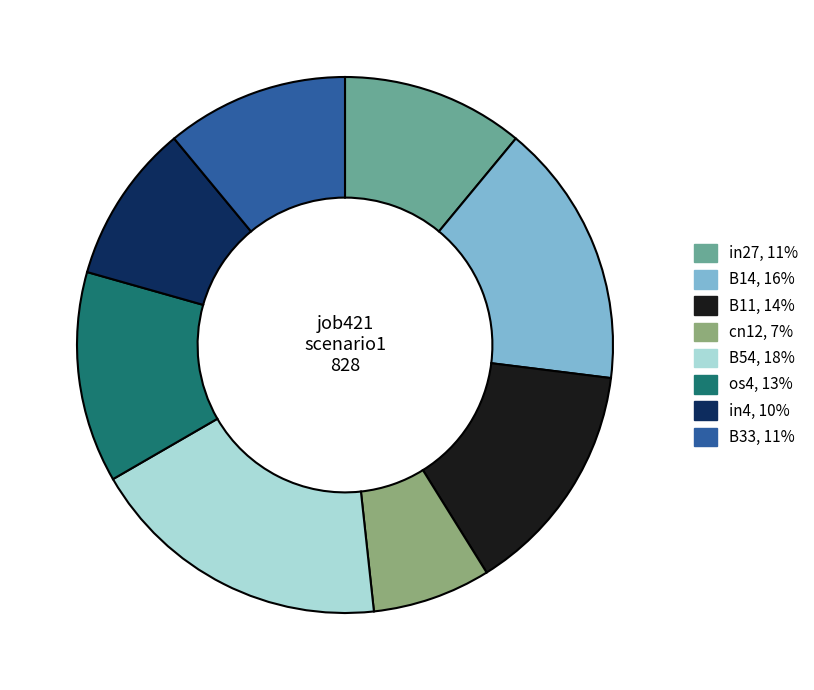

Between B54 and in27, which is larger?

B54